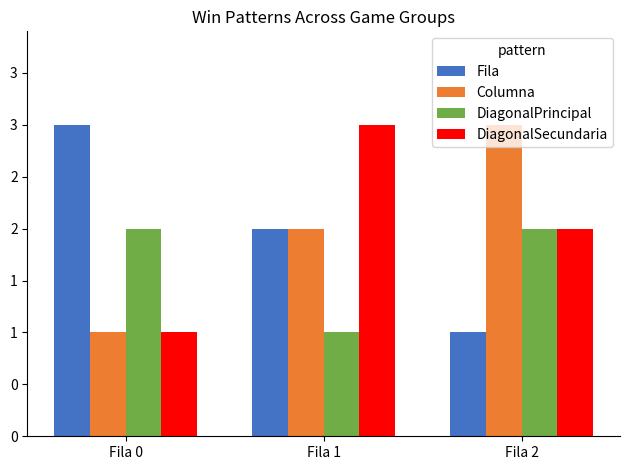

What are all the series names shown in the legend?

Fila, Columna, DiagonalPrincipal, DiagonalSecundaria